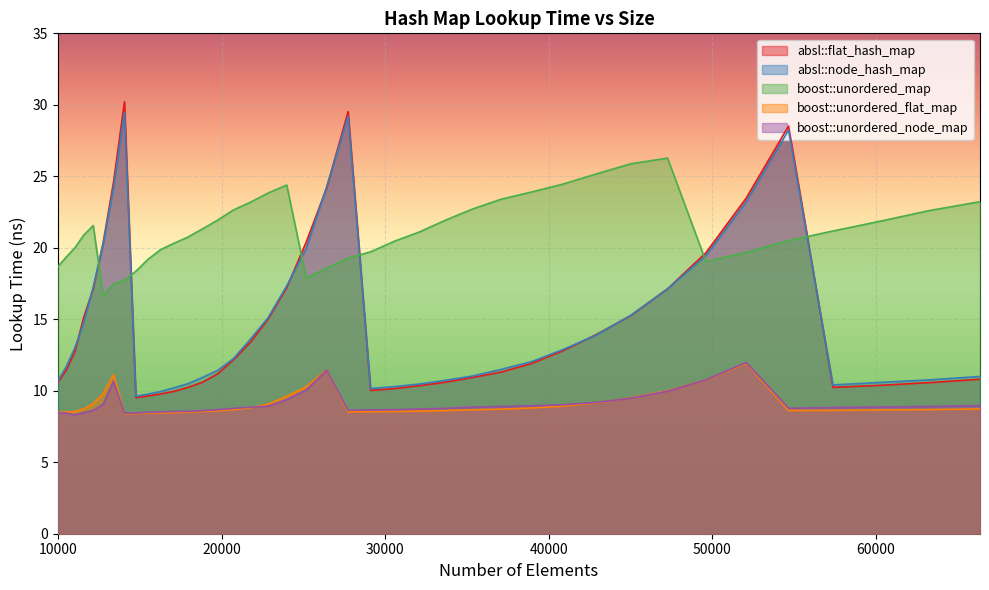

In absl::flat_hash_map, how many points are lower than both neighbors (excluding endpoints)?

3